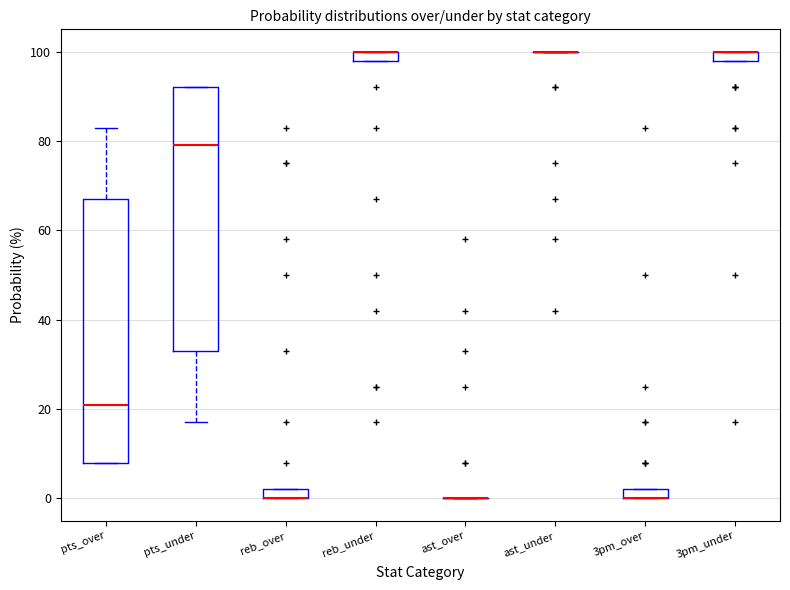

Where is the upper edge of the box for 3pm_under on the y-axis? The values are not printed on the chart, so give them approximately, as read against the axis.

100